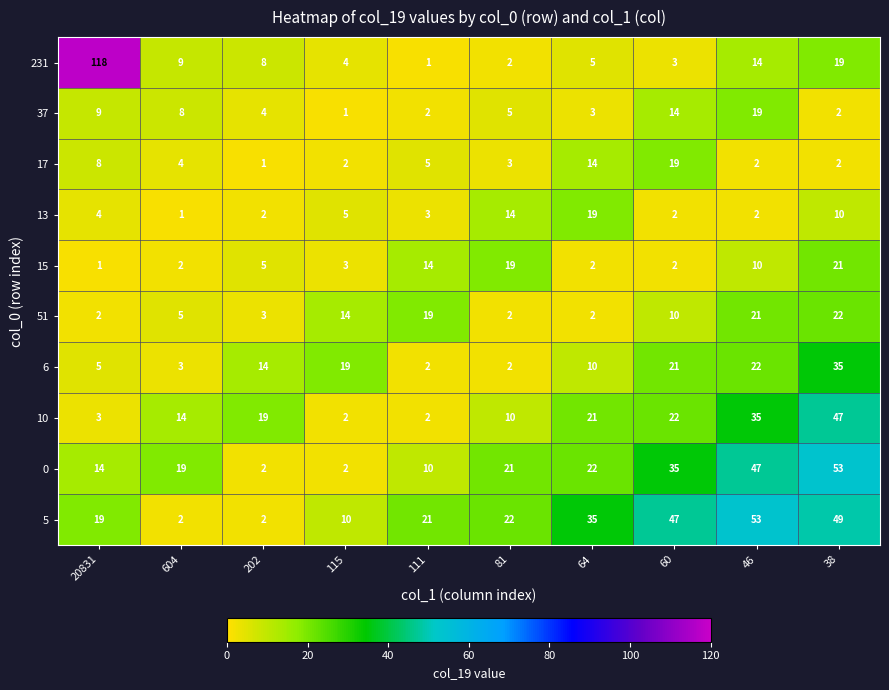

At which label is 5 closest to 27?

81